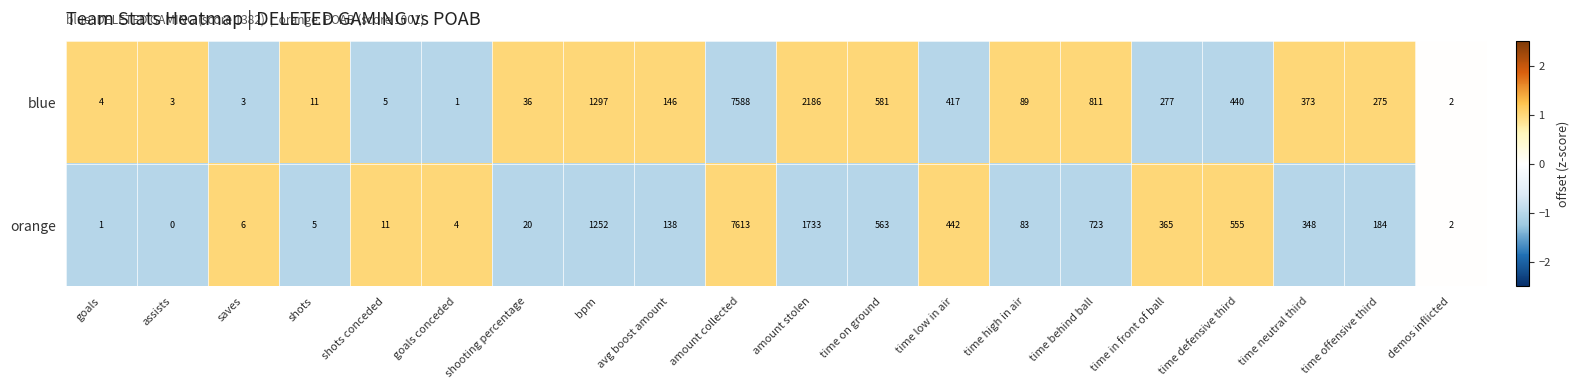

How many series are shown in this chart?

2